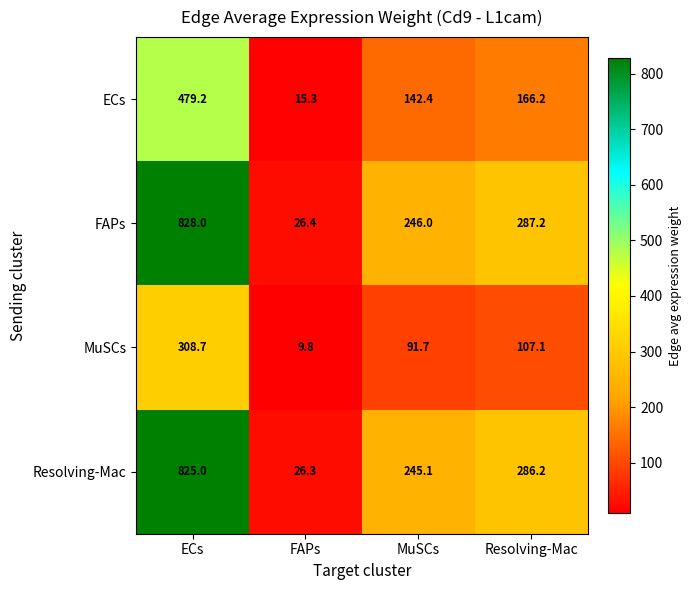

How many categories are shown in the chart?

4